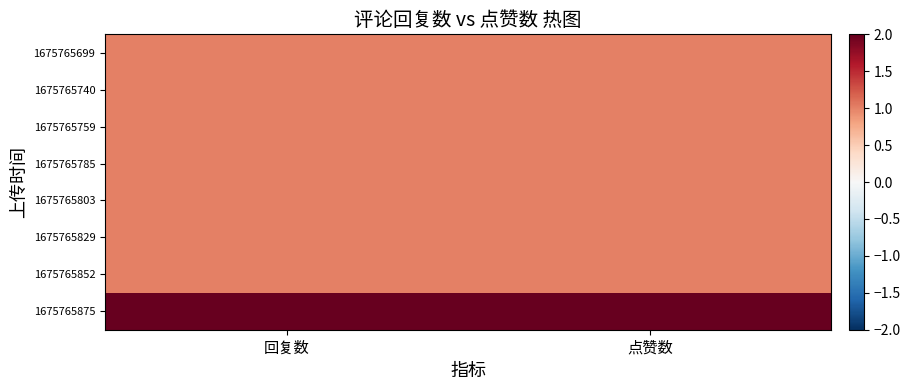

Reading left to right, list all the values displayed in this chart.

1675765699: 回复数=1	点赞数=1
1675765740: 回复数=1	点赞数=1
1675765759: 回复数=1	点赞数=1
1675765785: 回复数=1	点赞数=1
1675765803: 回复数=1	点赞数=1
1675765829: 回复数=1	点赞数=1
1675765852: 回复数=1	点赞数=1
1675765875: 回复数=2	点赞数=2